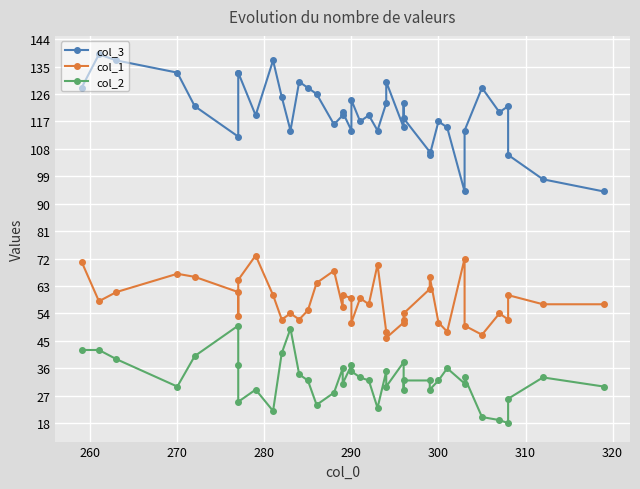

Is this an area chart (filled region under the line)?

No